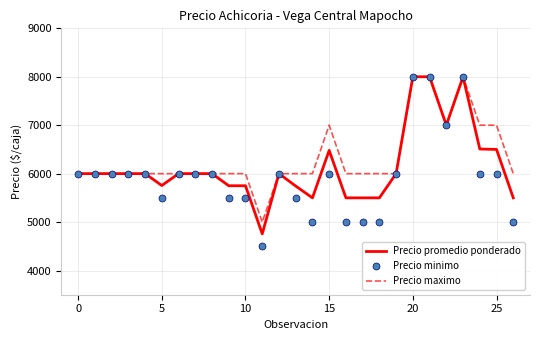

Which series has the widest spread of values?

Precio minimo